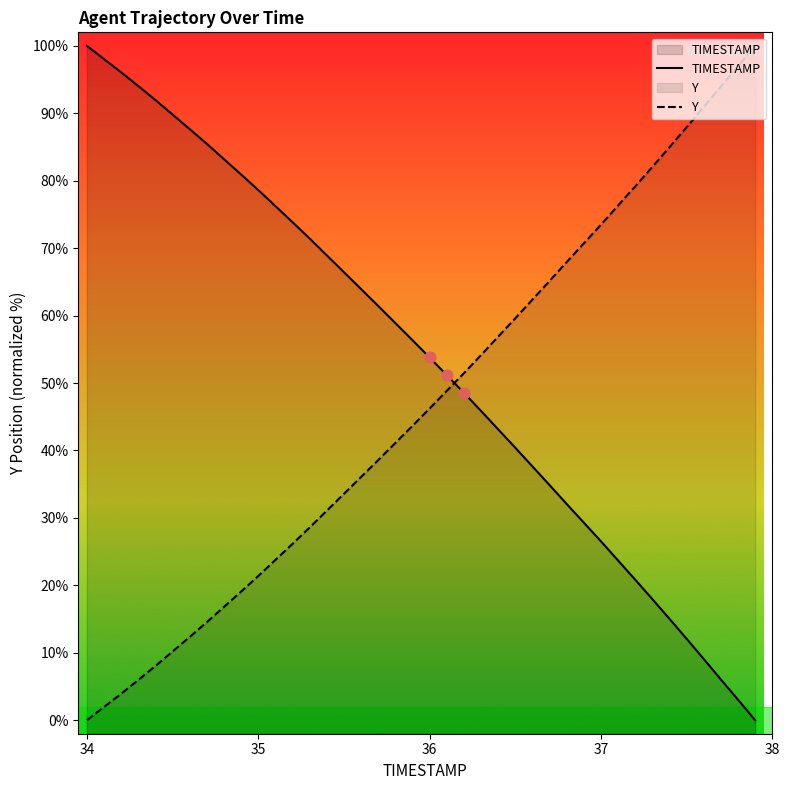

At how many categories does at least one series exceed 4?

40